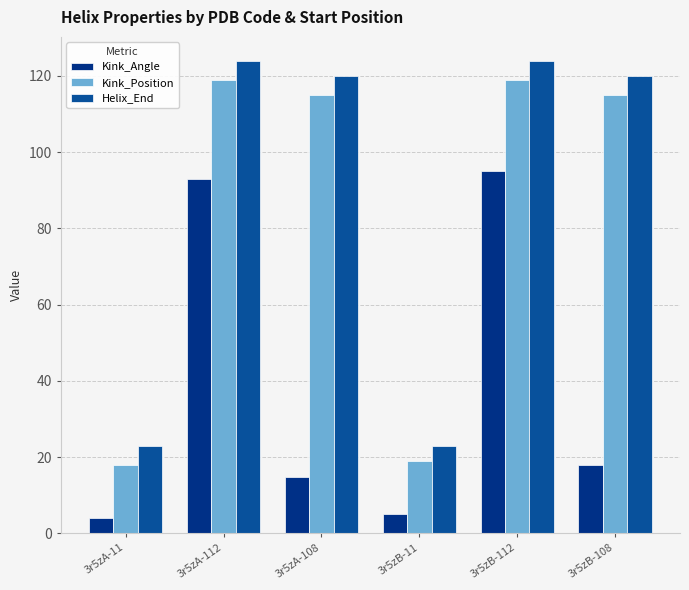

At 3r5zA-108, list the series in order from largest to smallest.

Helix_End, Kink_Position, Kink_Angle